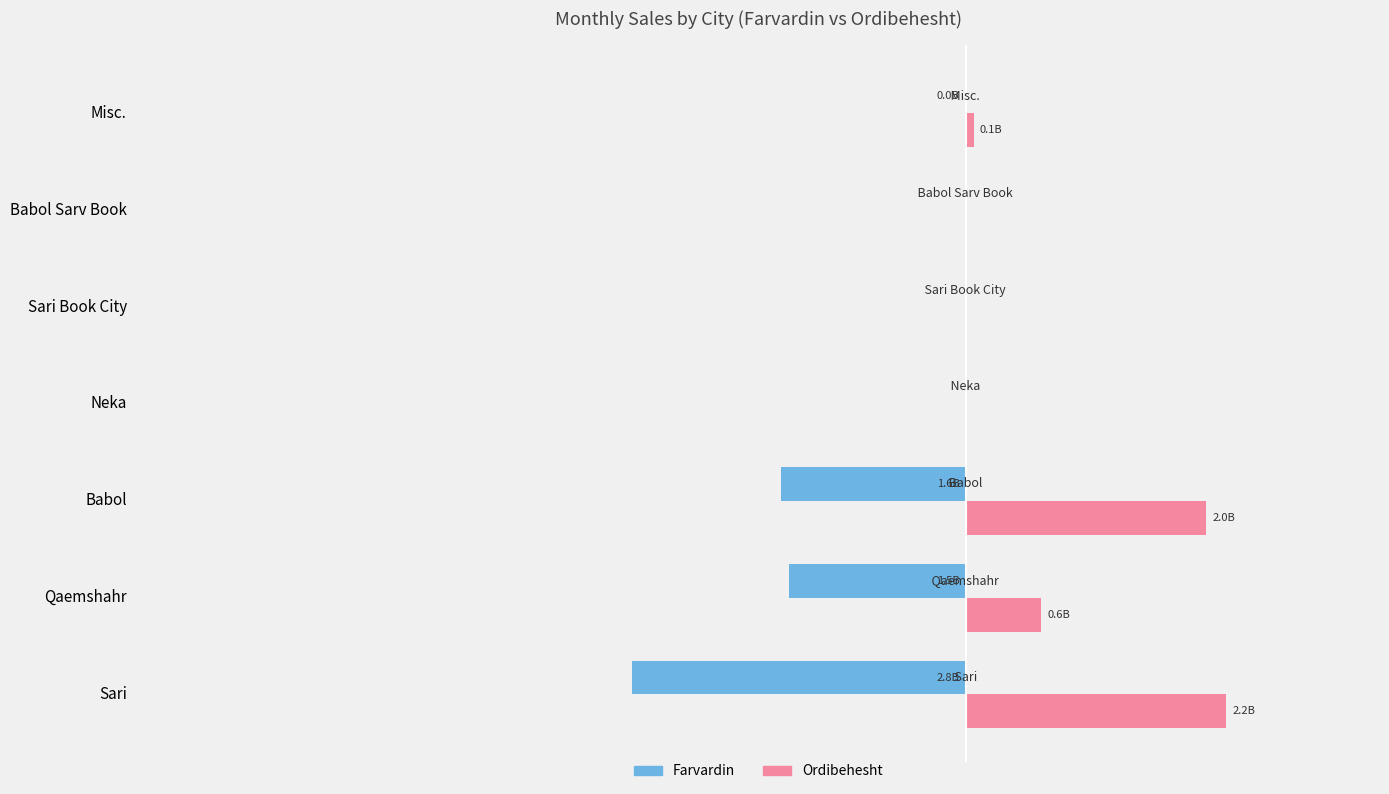

What is the value of the Farvardin bar at the 7th from the left?

-7930000